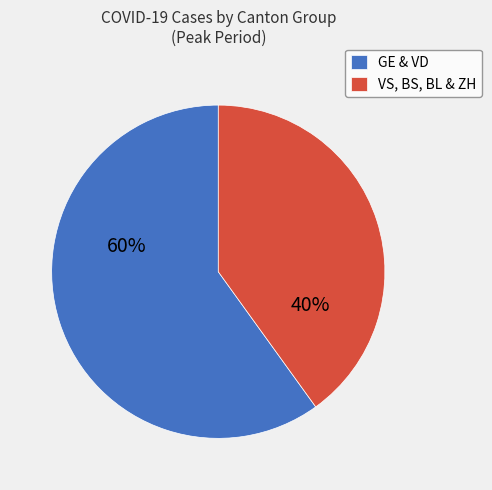

Is there a majority slice in this chart?

Yes